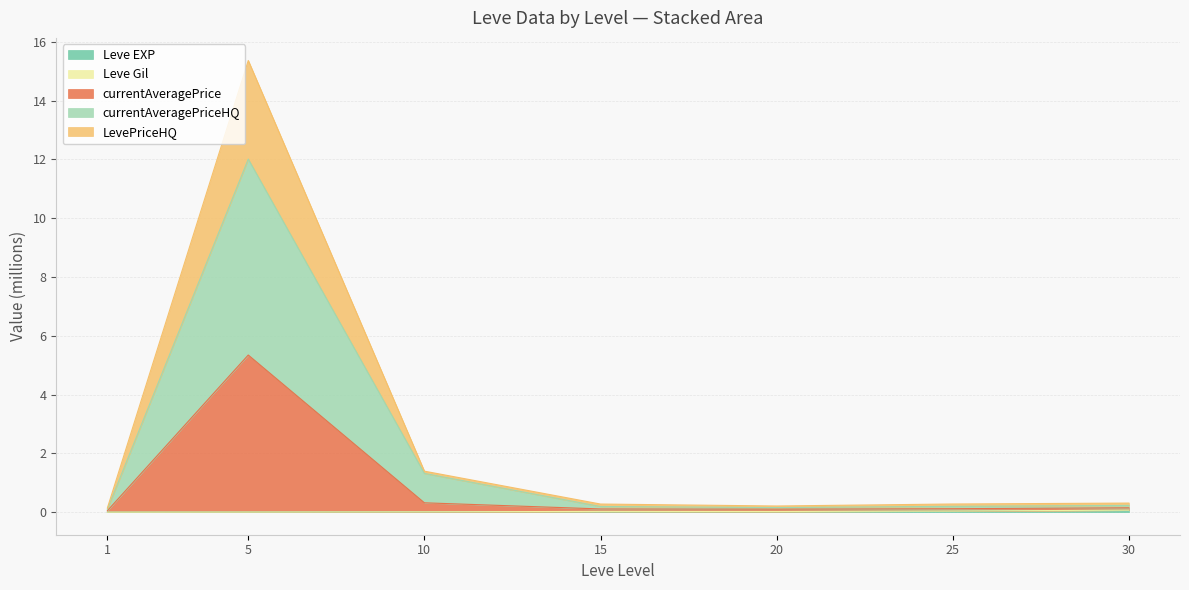

At which category is the sum across all series the highest?

5